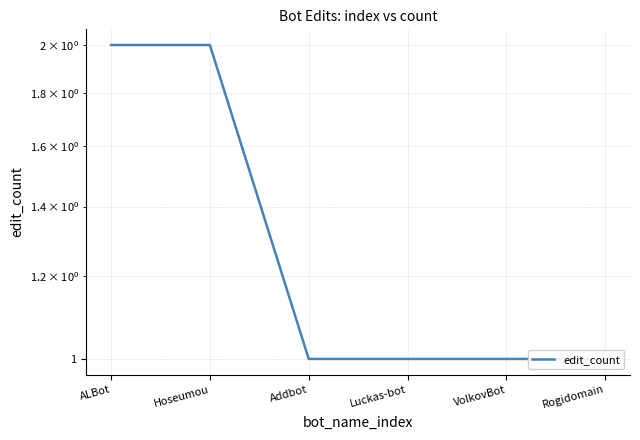

What is the sum of the values at Luckas-bot and Addbot?

2